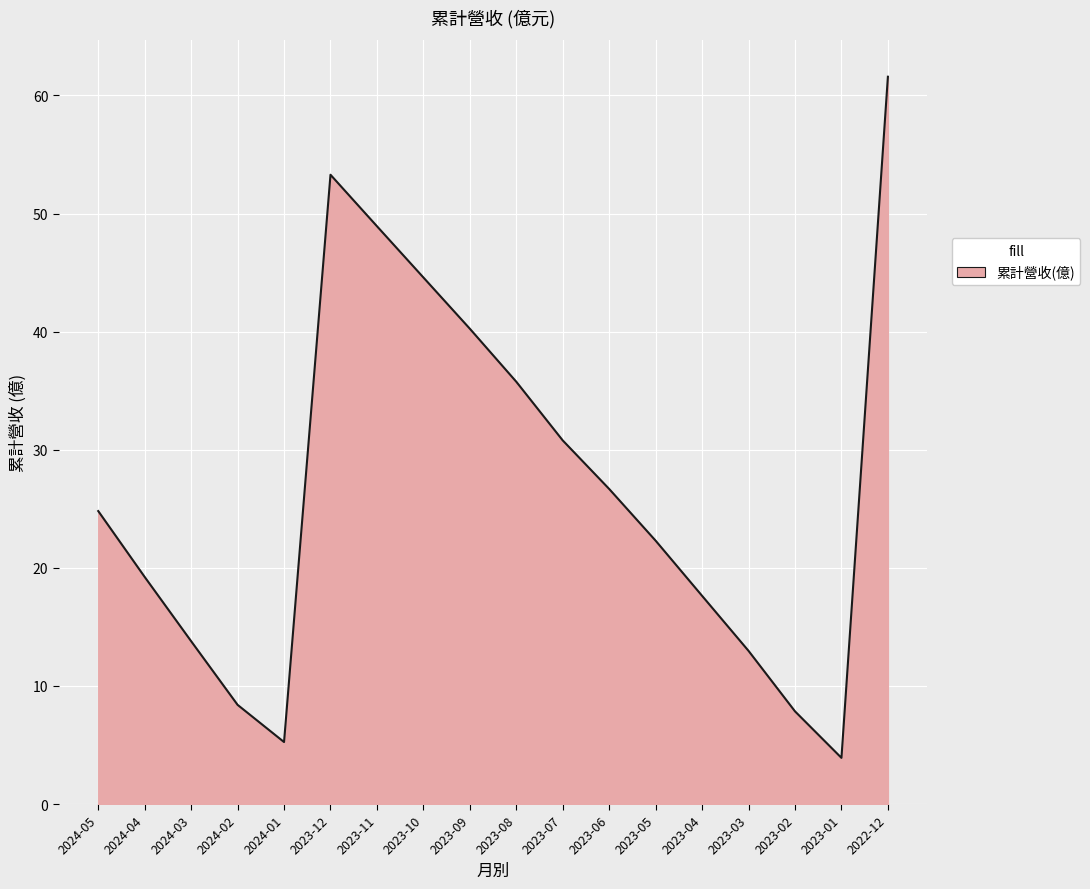

What position from the left is 2024-01?

5